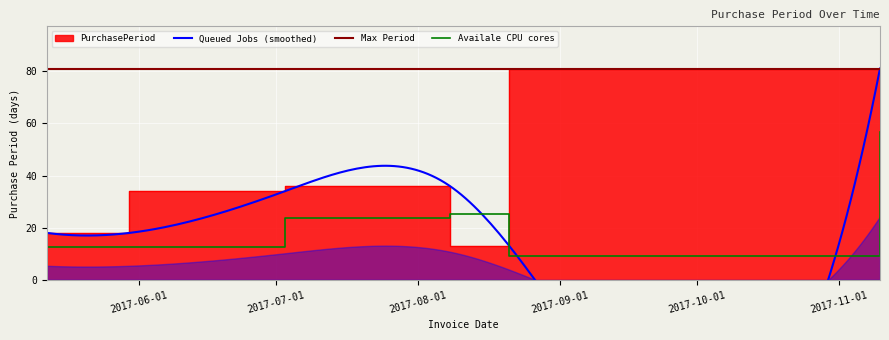

True or false: there are more than 0 points higher than both neighbors.

True